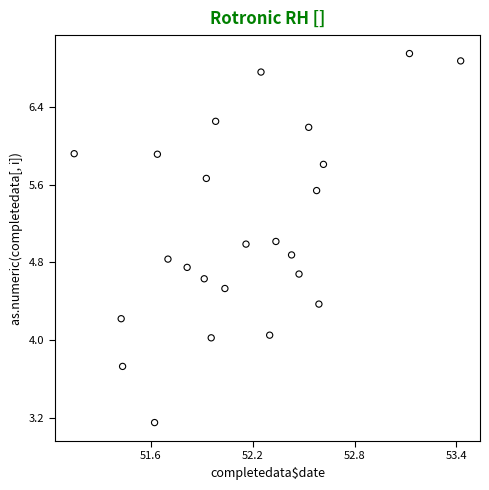

What is the range of Y values (max minus min)?

3.8